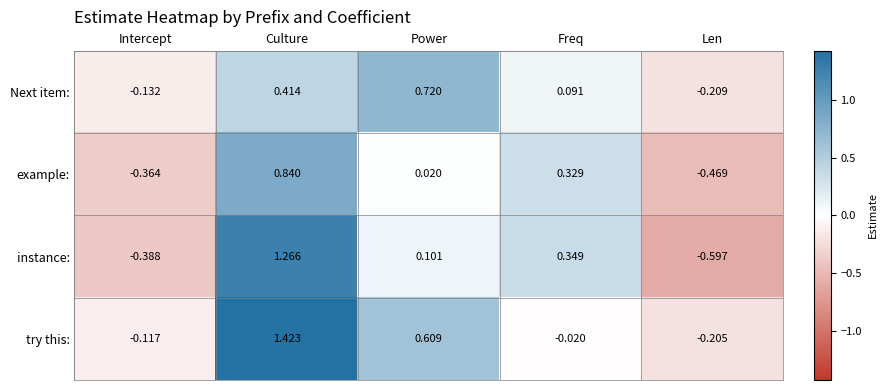

Between Intercept and Len, which series saw the biggest shift?

instance: